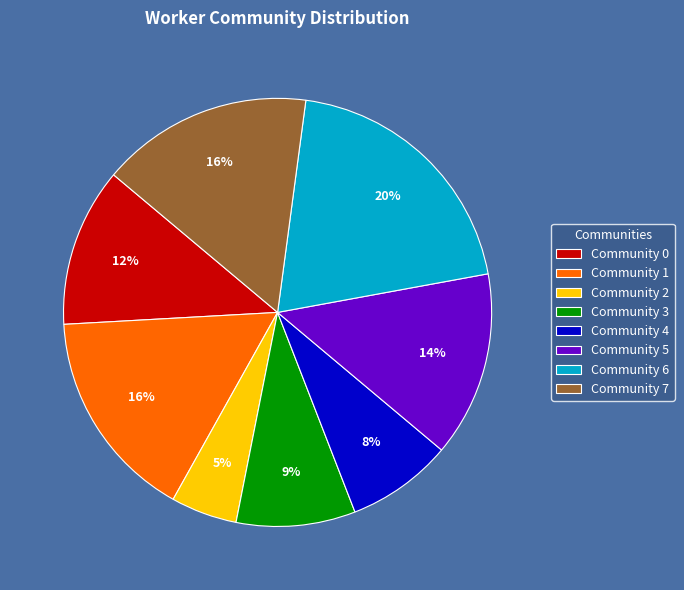

Between Community 5 and Community 1, which is larger?

Community 1